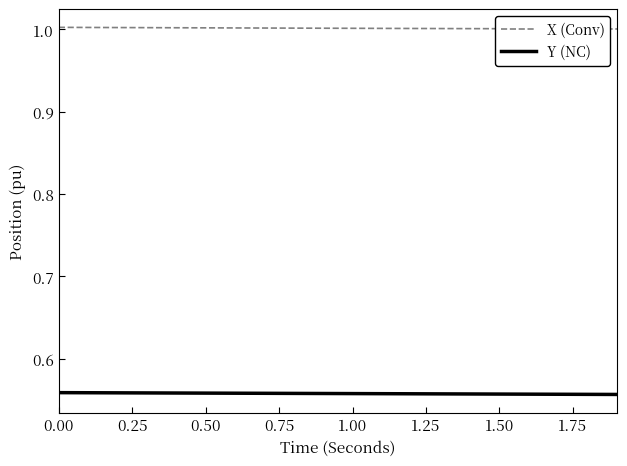

What is the minimum value for X (Conv)?

1.0